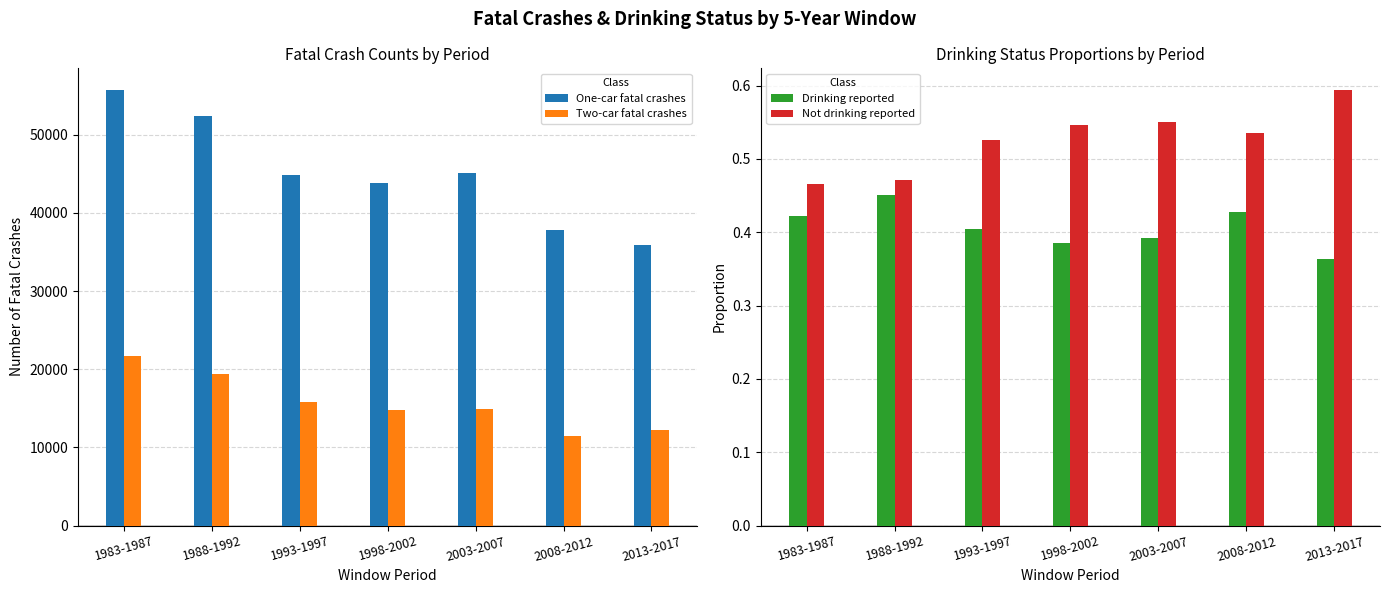

List the series in order of their peak value, lowest first.

Drinking reported, Not drinking reported, Two-car fatal crashes, One-car fatal crashes